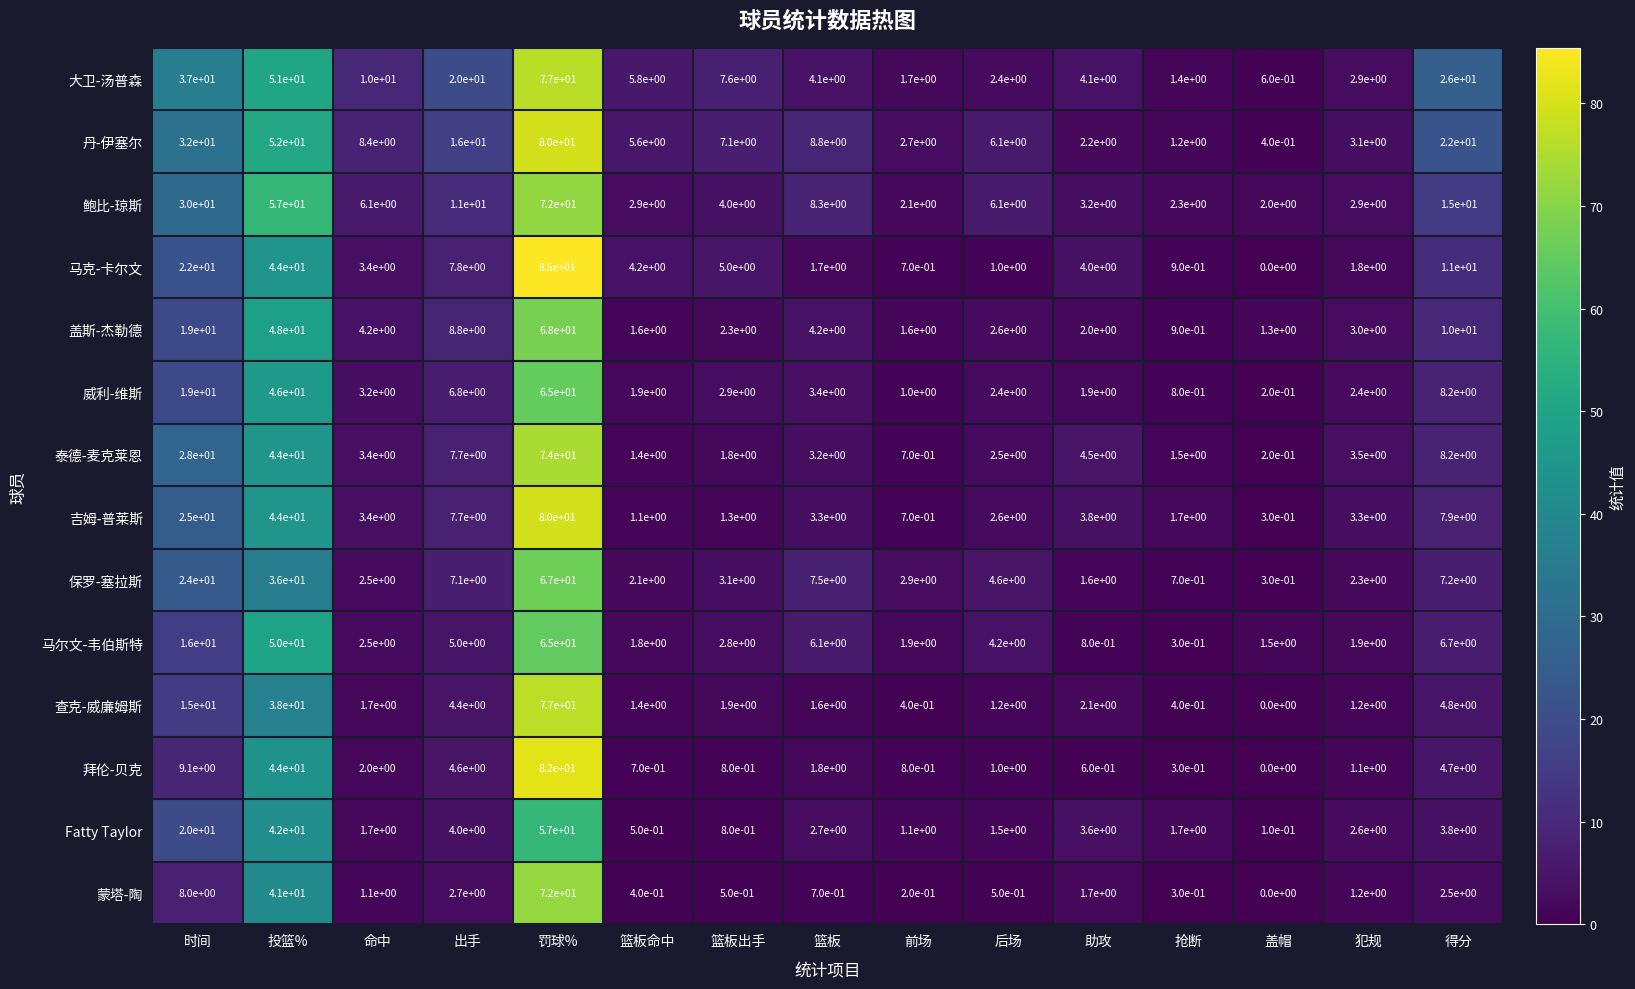

What is the difference between the maximum and minimum values in the 鲍比-琼斯 series?

70.0